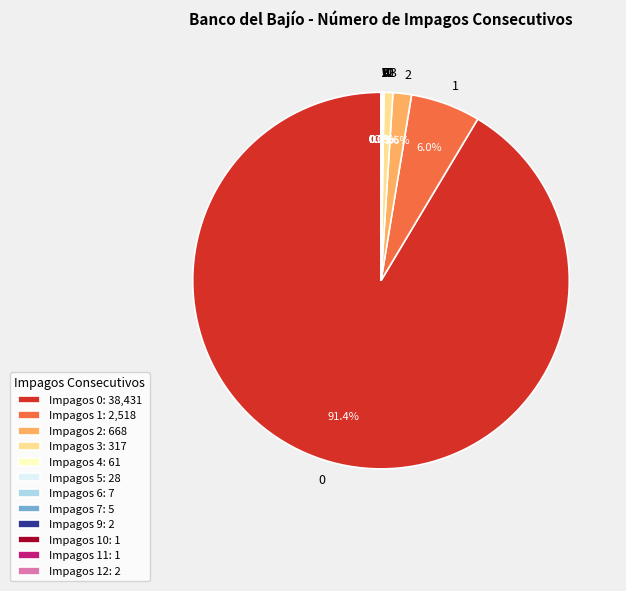

Is there a majority slice in this chart?

Yes